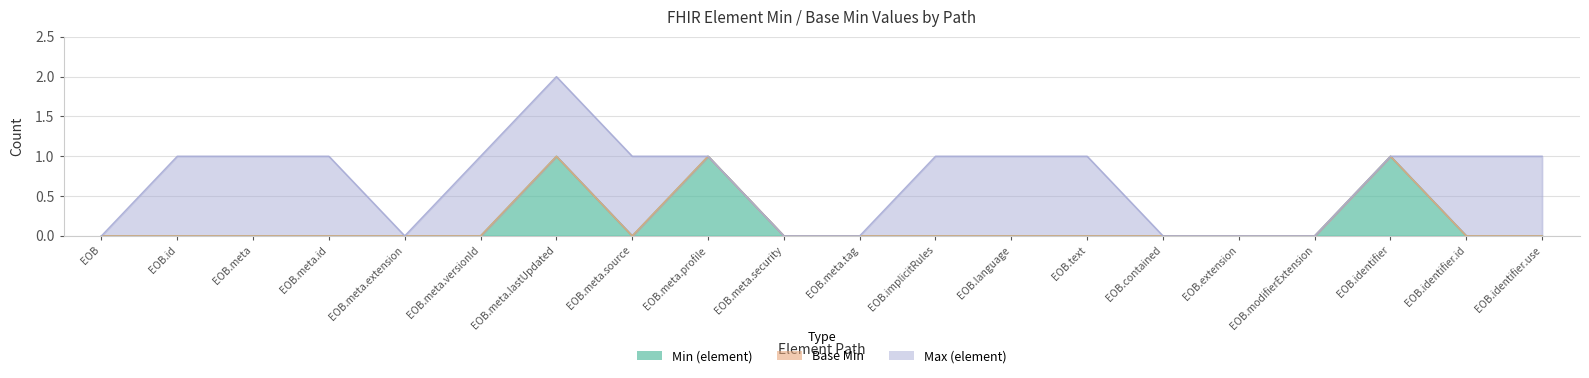

True or false: Max (element) has a value of 1 at ExplanationOfBenefit.id.

True